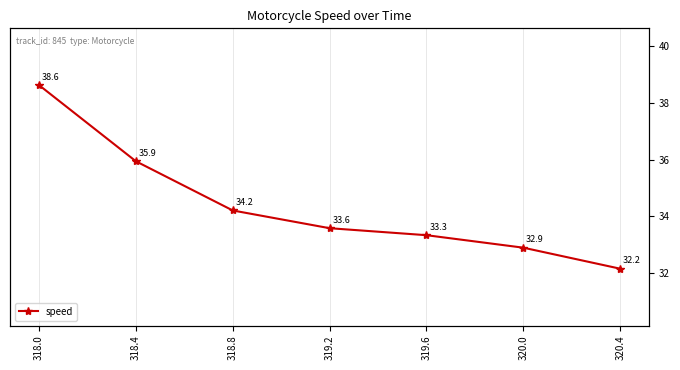

How many categories are shown in the chart?

7